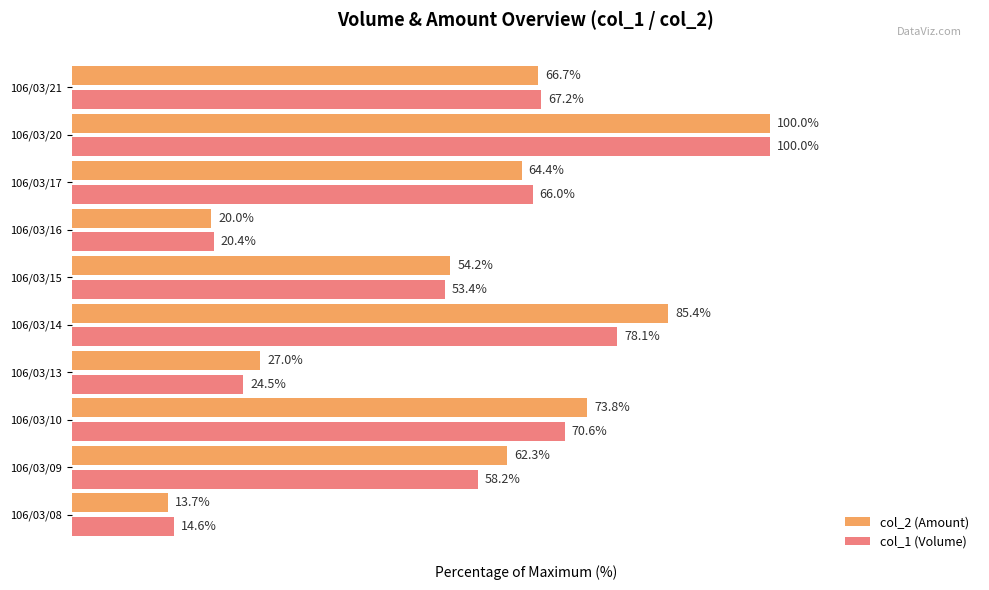

Which series has the largest total across all categories?

col_2 (Amount)